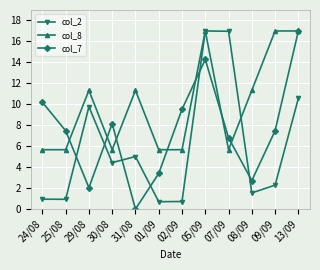

At how many categories does at least one series exceed 0?

12